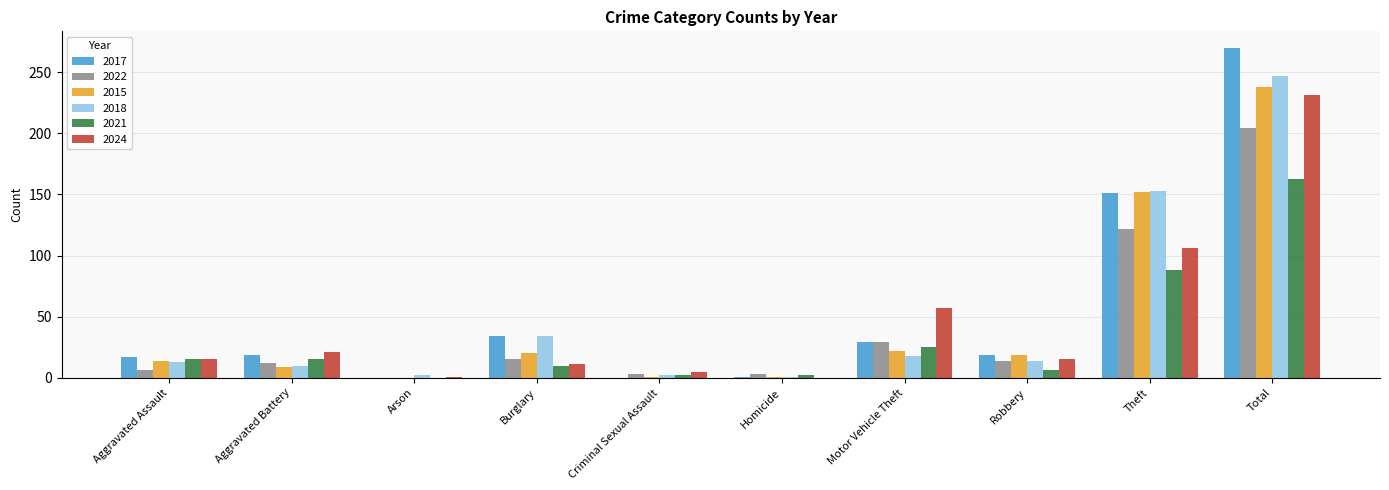

Which series has the largest range (max minus min)?

2017